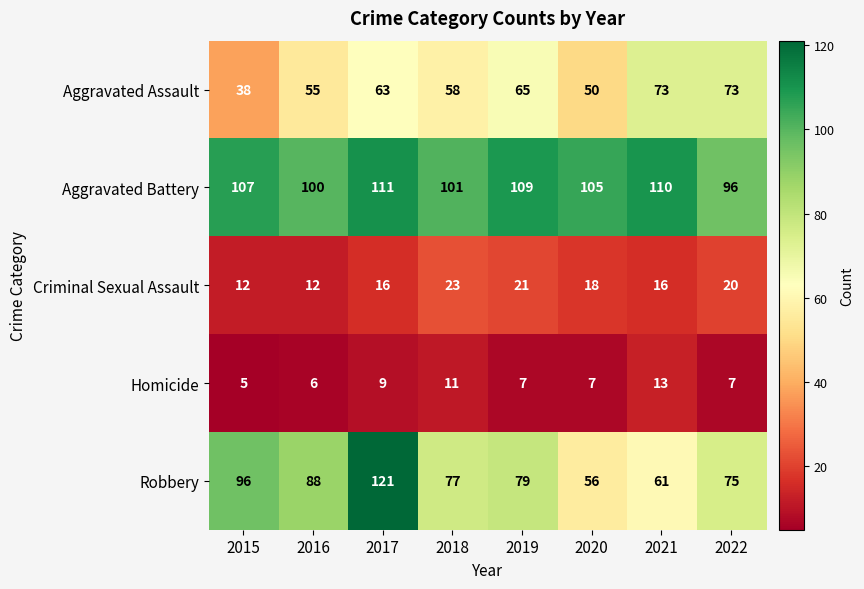

Where is Aggravated Assault nearest to the value 55?

2016